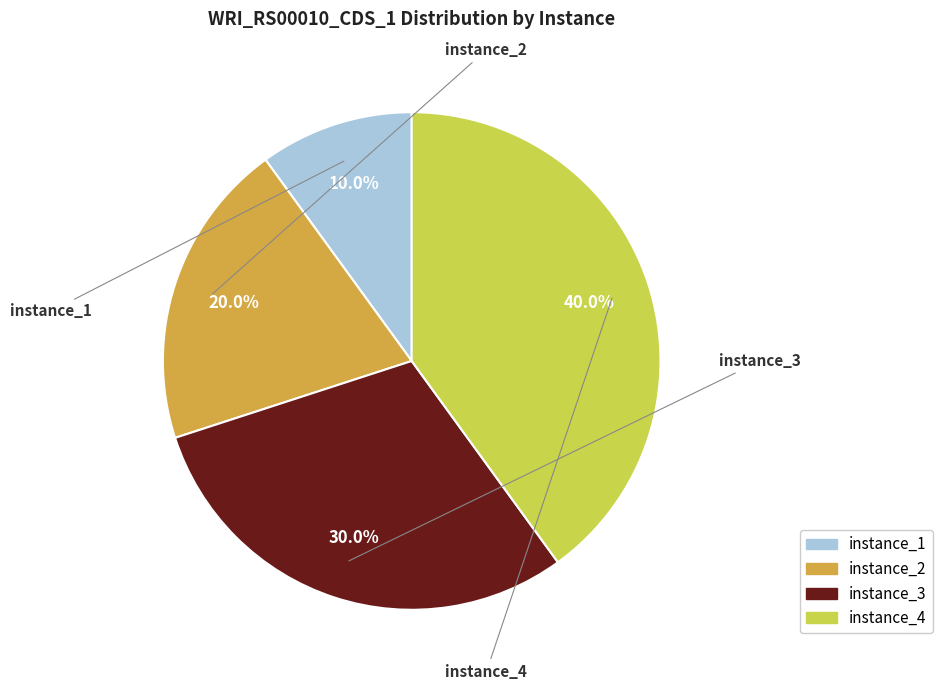

What is the largest slice in the pie chart?

instance_4